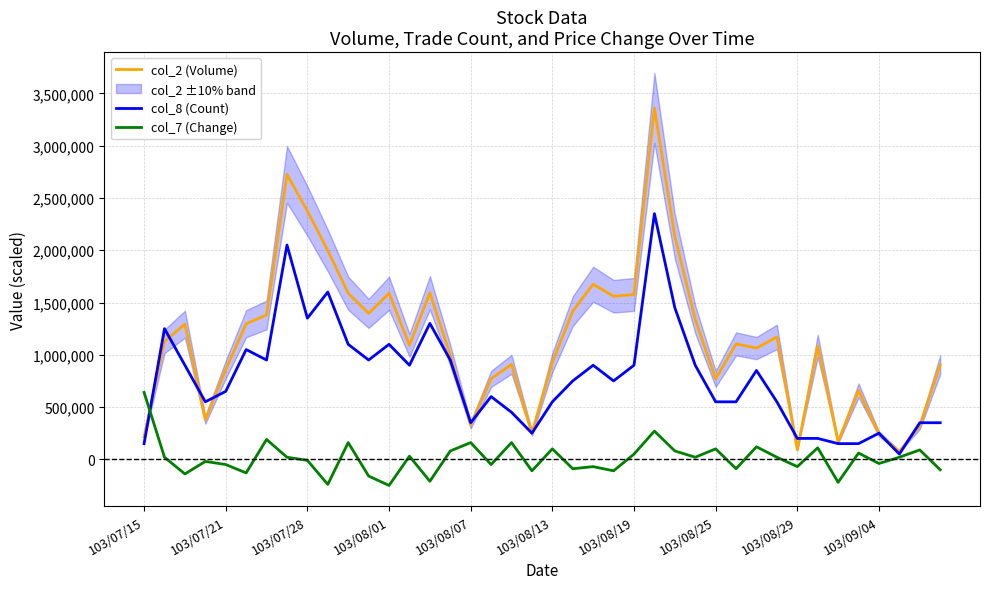

What is the approximate value of col_2 (Volume) at 103/08/29?

92780